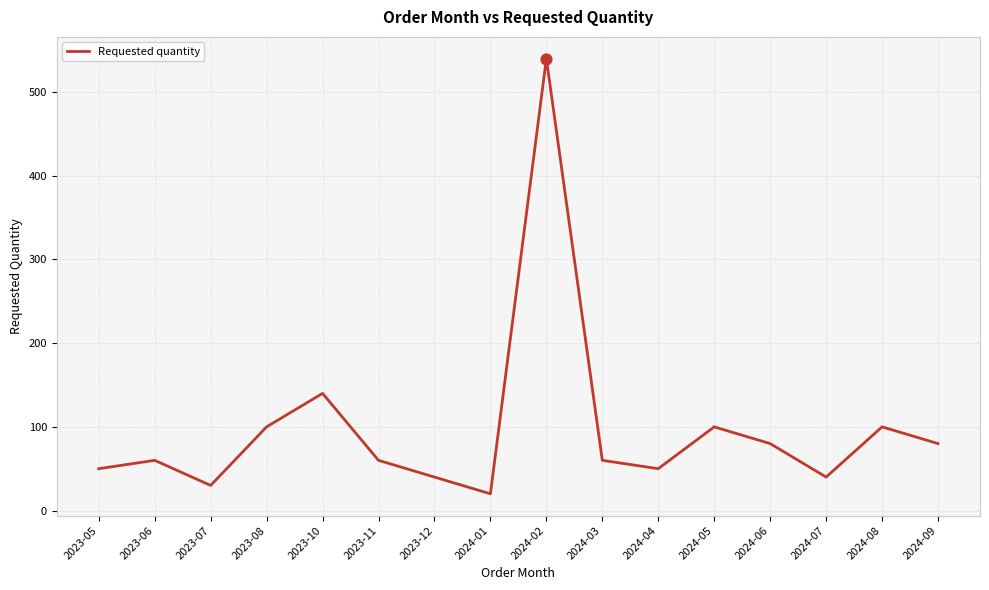

What is the change in value from 2023-08 to 2023-11?

-40